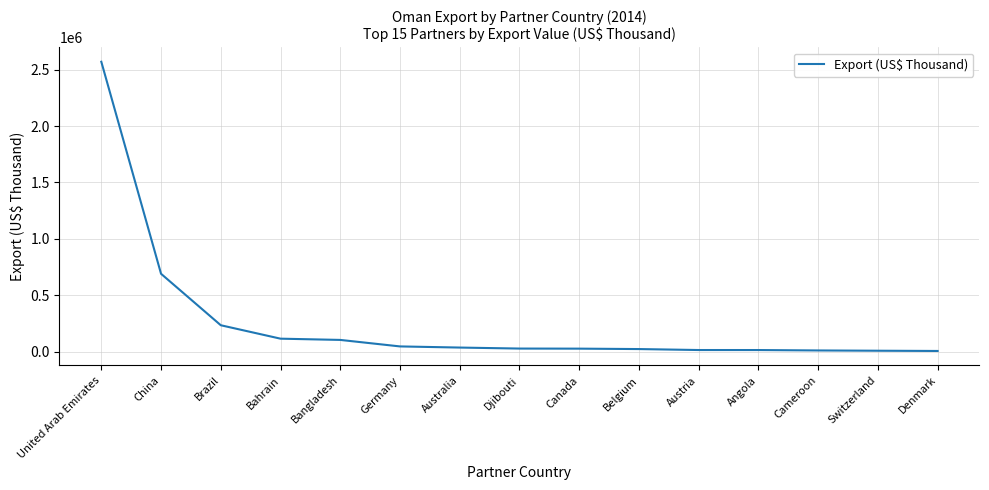

What is the change in value from Australia to Switzerland?

-28058.6